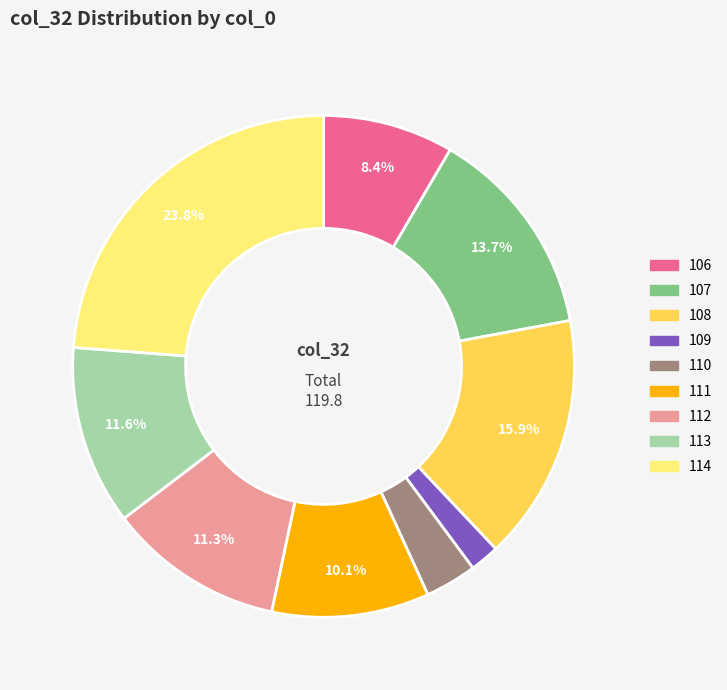

Which slice is the largest?

114